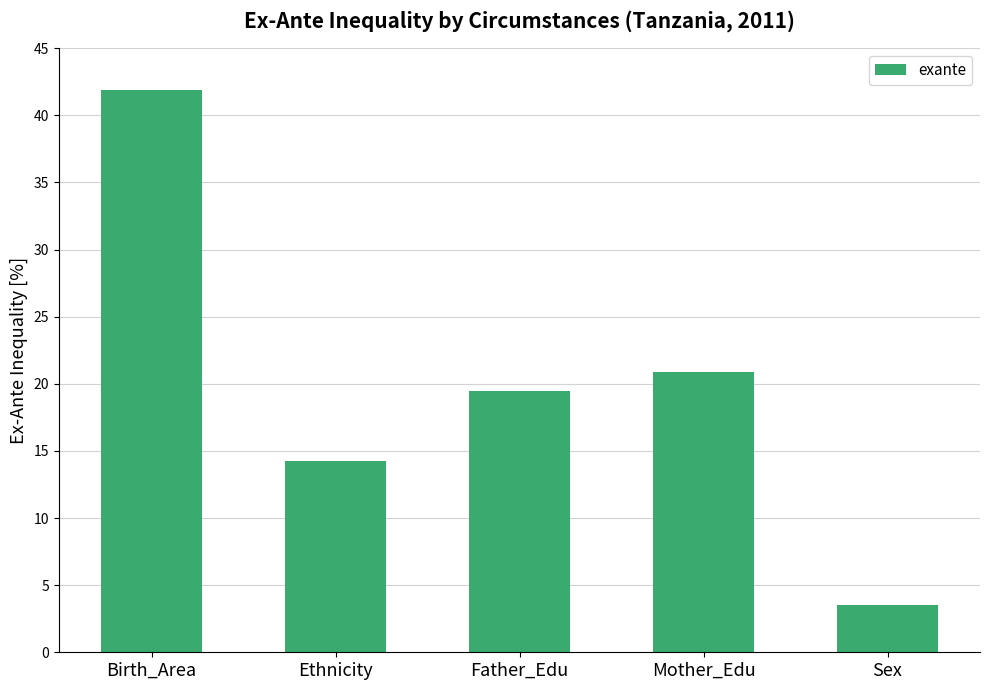

Reading right to left, what are all the values shown in this chart?

3.5	20.9	19.5	14.2	41.9